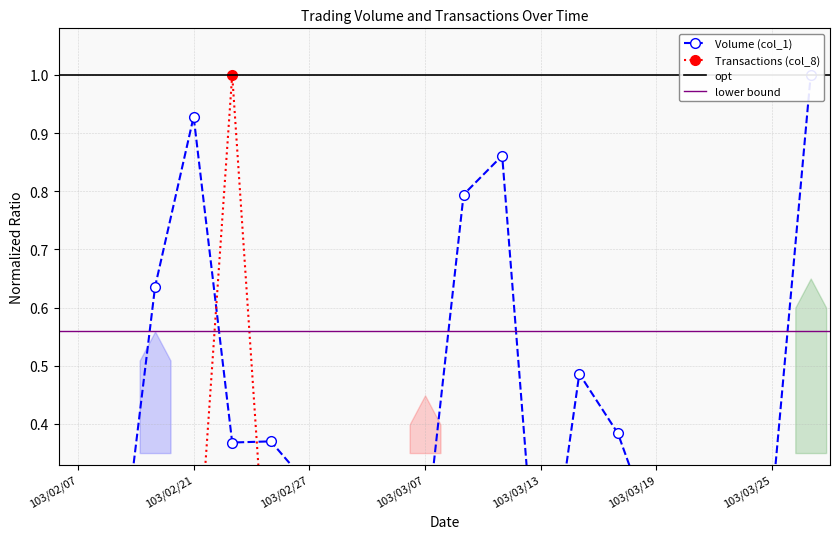

What is the approximate value of Volume (col_1) at 103/02/20?

0.6